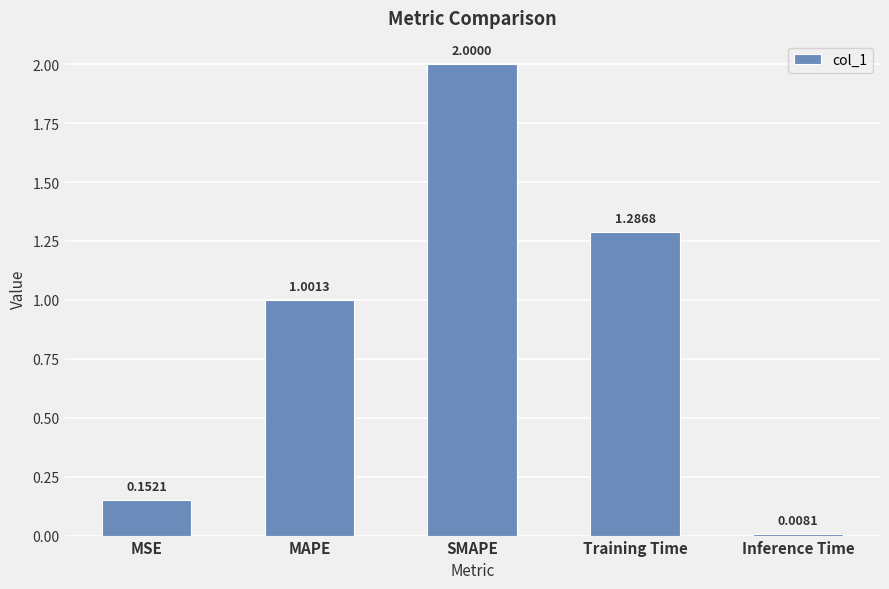

What is the label of the 3rd bar from the left?

SMAPE